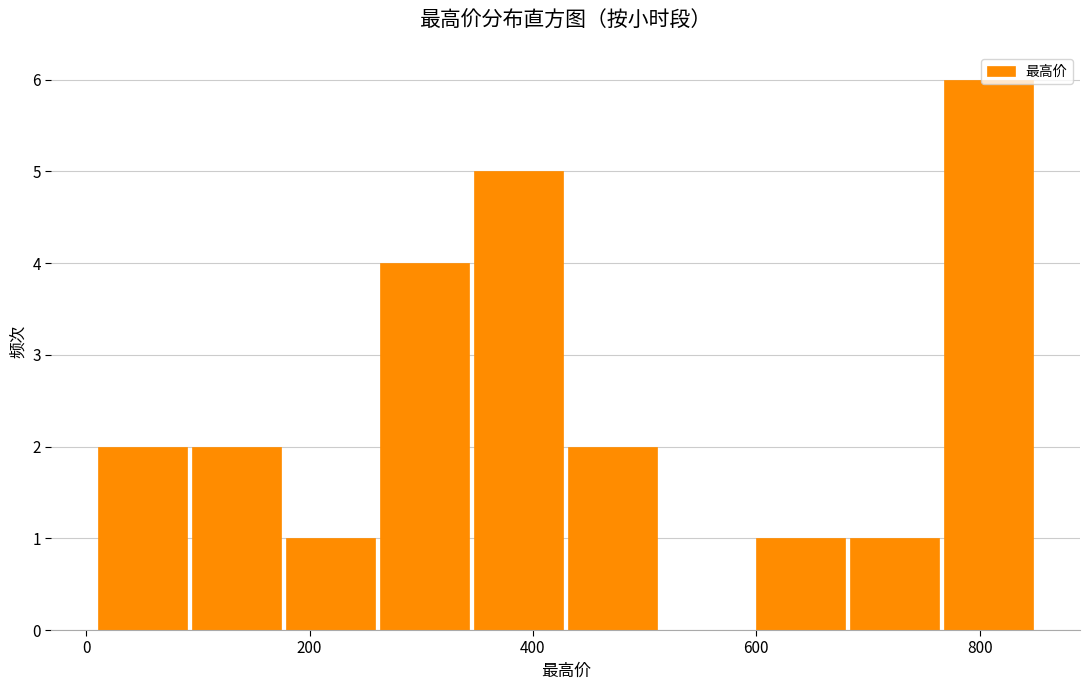

How tall is the bar that spans 600 to 680 on the x-axis? Neither the bar edges nor the heights are printed on the chart, so give them approximately, as read against the axes.

1